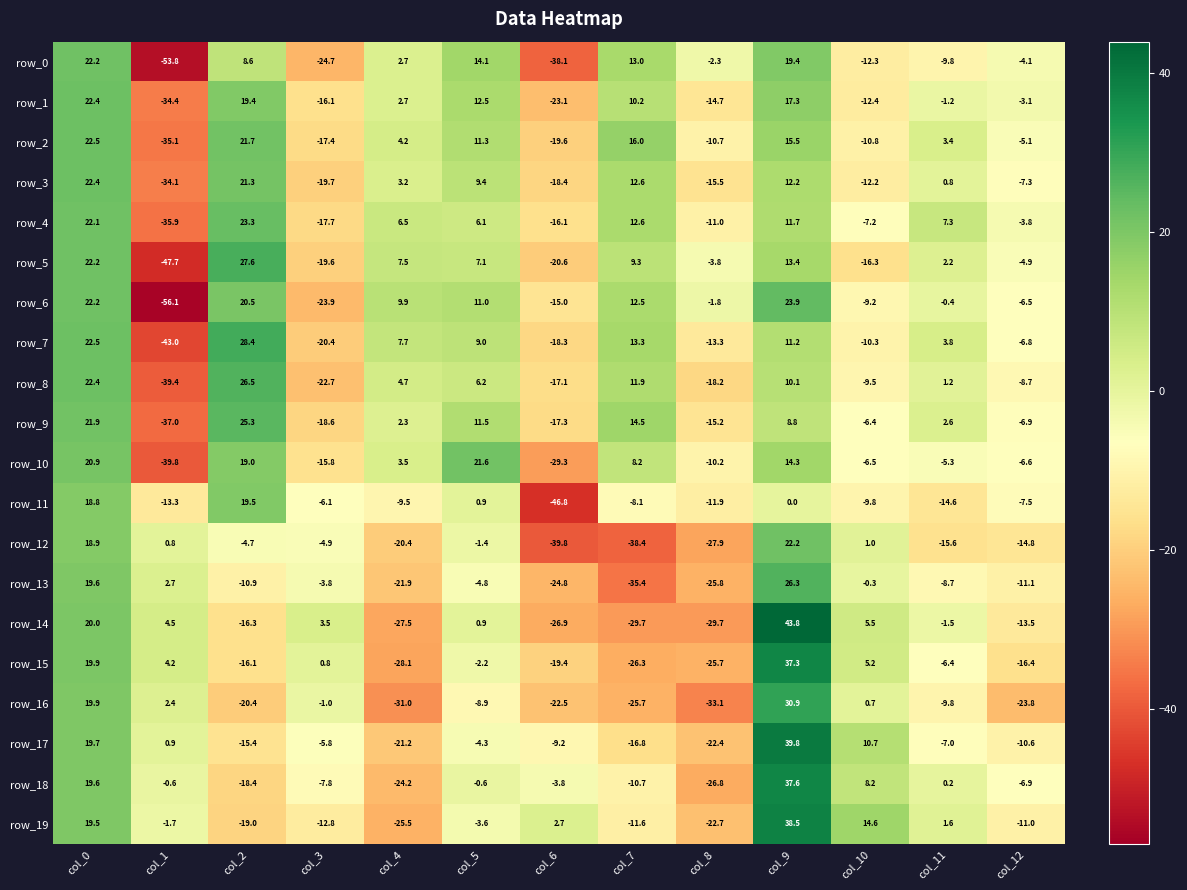

Reading left to right, what are all the values shown in this chart?

row_0: col_0=22.2	col_1=-53.8	col_2=8.6	col_3=-24.7	col_4=2.7	col_5=14.1	col_6=-38.1	col_7=13.0	col_8=-2.3	col_9=19.4	col_10=-12.3	col_11=-9.8	col_12=-4.1
row_1: col_0=22.4	col_1=-34.4	col_2=19.4	col_3=-16.1	col_4=2.7	col_5=12.5	col_6=-23.1	col_7=10.2	col_8=-14.7	col_9=17.3	col_10=-12.4	col_11=-1.2	col_12=-3.1
row_2: col_0=22.5	col_1=-35.1	col_2=21.7	col_3=-17.4	col_4=4.2	col_5=11.3	col_6=-19.6	col_7=16.0	col_8=-10.7	col_9=15.5	col_10=-10.8	col_11=3.4	col_12=-5.1
row_3: col_0=22.4	col_1=-34.1	col_2=21.3	col_3=-19.7	col_4=3.2	col_5=9.4	col_6=-18.4	col_7=12.6	col_8=-15.5	col_9=12.2	col_10=-12.2	col_11=0.8	col_12=-7.3
row_4: col_0=22.1	col_1=-35.9	col_2=23.3	col_3=-17.7	col_4=6.5	col_5=6.1	col_6=-16.1	col_7=12.6	col_8=-11.0	col_9=11.7	col_10=-7.2	col_11=7.3	col_12=-3.8
row_5: col_0=22.2	col_1=-47.7	col_2=27.6	col_3=-19.6	col_4=7.5	col_5=7.1	col_6=-20.6	col_7=9.3	col_8=-3.8	col_9=13.4	col_10=-16.3	col_11=2.2	col_12=-4.9
row_6: col_0=22.2	col_1=-56.1	col_2=20.5	col_3=-23.9	col_4=9.9	col_5=11.0	col_6=-15.0	col_7=12.5	col_8=-1.8	col_9=23.9	col_10=-9.2	col_11=-0.4	col_12=-6.5
row_7: col_0=22.5	col_1=-43.0	col_2=28.4	col_3=-20.4	col_4=7.7	col_5=9.0	col_6=-18.3	col_7=13.3	col_8=-13.3	col_9=11.2	col_10=-10.3	col_11=3.8	col_12=-6.8
row_8: col_0=22.4	col_1=-39.4	col_2=26.5	col_3=-22.7	col_4=4.7	col_5=6.2	col_6=-17.1	col_7=11.9	col_8=-18.2	col_9=10.1	col_10=-9.5	col_11=1.2	col_12=-8.7
row_9: col_0=21.9	col_1=-37.0	col_2=25.3	col_3=-18.6	col_4=2.3	col_5=11.5	col_6=-17.3	col_7=14.5	col_8=-15.2	col_9=8.8	col_10=-6.4	col_11=2.6	col_12=-6.9
row_10: col_0=20.9	col_1=-39.8	col_2=19.0	col_3=-15.8	col_4=3.5	col_5=21.6	col_6=-29.3	col_7=8.2	col_8=-10.2	col_9=14.3	col_10=-6.5	col_11=-5.3	col_12=-6.6
row_11: col_0=18.8	col_1=-13.3	col_2=19.5	col_3=-6.1	col_4=-9.5	col_5=0.9	col_6=-46.8	col_7=-8.1	col_8=-11.9	col_9=0.0	col_10=-9.8	col_11=-14.6	col_12=-7.5
row_12: col_0=18.9	col_1=0.8	col_2=-4.7	col_3=-4.9	col_4=-20.4	col_5=-1.4	col_6=-39.8	col_7=-38.4	col_8=-27.9	col_9=22.2	col_10=1.0	col_11=-15.6	col_12=-14.8
row_13: col_0=19.6	col_1=2.7	col_2=-10.9	col_3=-3.8	col_4=-21.9	col_5=-4.8	col_6=-24.8	col_7=-35.4	col_8=-25.8	col_9=26.3	col_10=-0.3	col_11=-8.7	col_12=-11.1
row_14: col_0=20.0	col_1=4.5	col_2=-16.3	col_3=3.5	col_4=-27.5	col_5=0.9	col_6=-26.9	col_7=-29.7	col_8=-29.7	col_9=43.8	col_10=5.5	col_11=-1.5	col_12=-13.5
row_15: col_0=19.9	col_1=4.2	col_2=-16.1	col_3=0.8	col_4=-28.1	col_5=-2.2	col_6=-19.4	col_7=-26.3	col_8=-25.7	col_9=37.3	col_10=5.2	col_11=-6.4	col_12=-16.4
row_16: col_0=19.9	col_1=2.4	col_2=-20.4	col_3=-1.0	col_4=-31.0	col_5=-8.9	col_6=-22.5	col_7=-25.7	col_8=-33.1	col_9=30.9	col_10=0.7	col_11=-9.8	col_12=-23.8
row_17: col_0=19.7	col_1=0.9	col_2=-15.4	col_3=-5.8	col_4=-21.2	col_5=-4.3	col_6=-9.2	col_7=-16.8	col_8=-22.4	col_9=39.8	col_10=10.7	col_11=-7.0	col_12=-10.6
row_18: col_0=19.6	col_1=-0.6	col_2=-18.4	col_3=-7.8	col_4=-24.2	col_5=-0.6	col_6=-3.8	col_7=-10.7	col_8=-26.8	col_9=37.6	col_10=8.2	col_11=0.2	col_12=-6.9
row_19: col_0=19.5	col_1=-1.7	col_2=-19.0	col_3=-12.8	col_4=-25.5	col_5=-3.6	col_6=2.7	col_7=-11.6	col_8=-22.7	col_9=38.5	col_10=14.6	col_11=1.6	col_12=-11.0